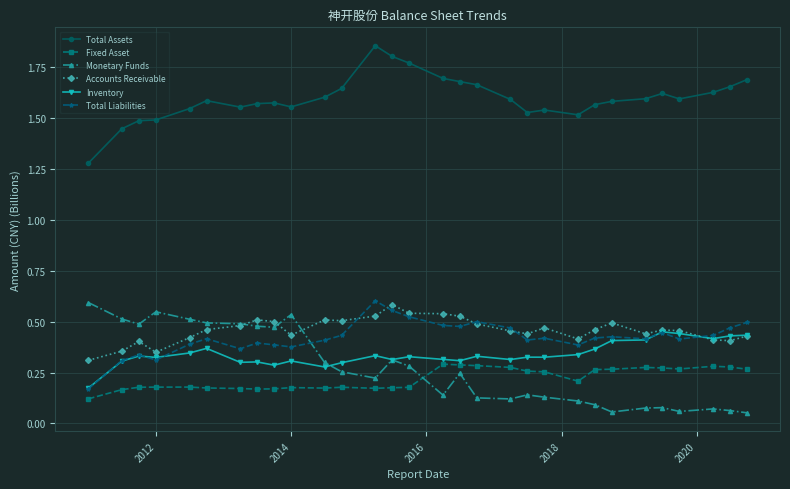

How many lines are shown in the chart?

6